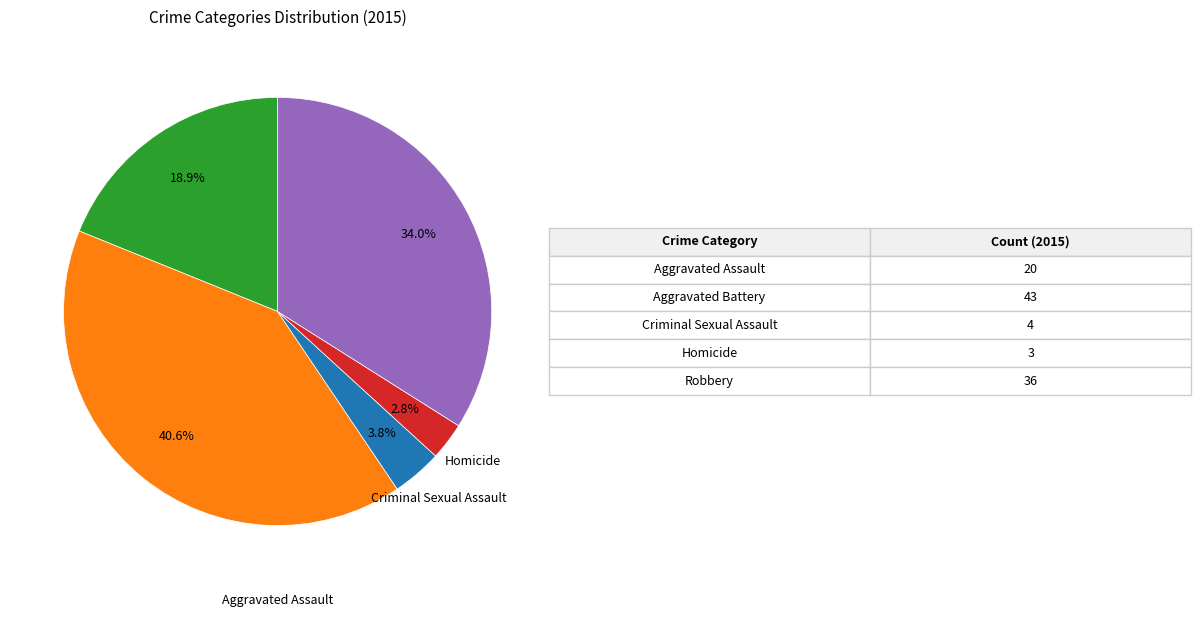

How many segments does this pie chart have?

5